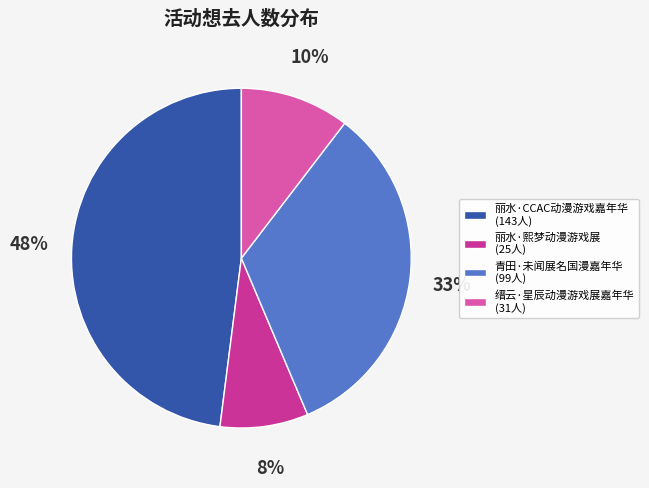

Rank the categories by value from highest to lowest.

丽水·CCAC动漫游戏嘉年华, 青田·未闻展名国漫嘉年华, 缙云·星辰动漫游戏展嘉年华, 丽水·熙梦动漫游戏展